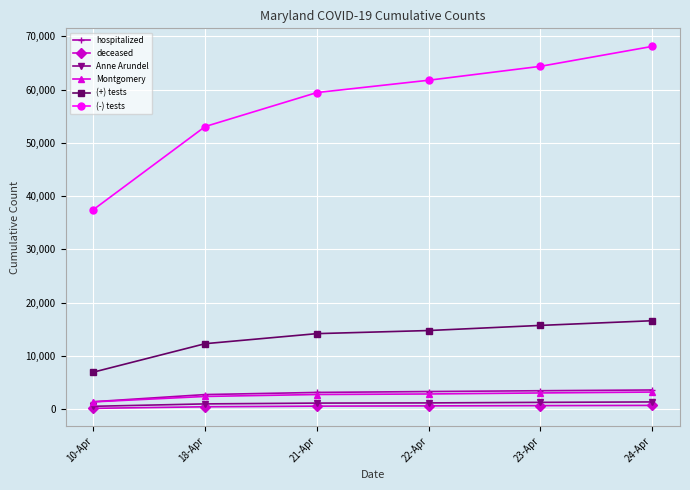

What is the label of the 3rd point from the right?

22-Apr